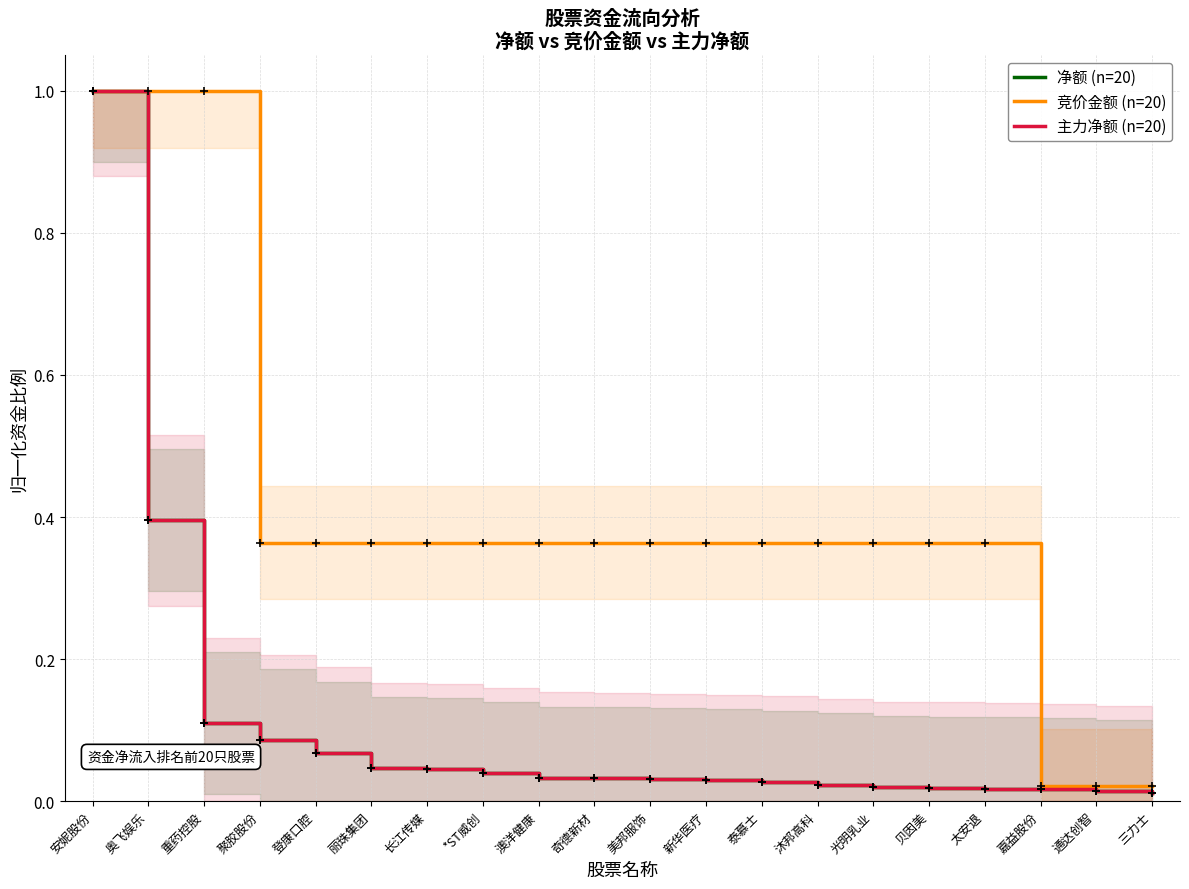

What is the difference between the highest and lowest values at 太安退?

0.3